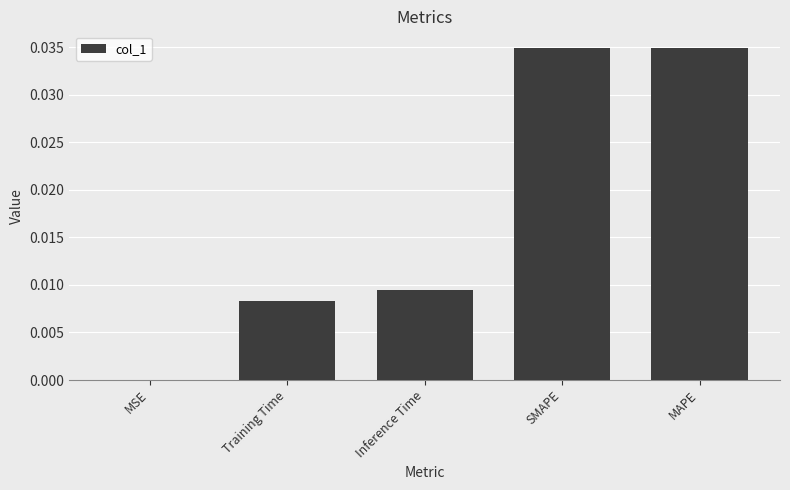

Does the chart contain stacked bars?

No